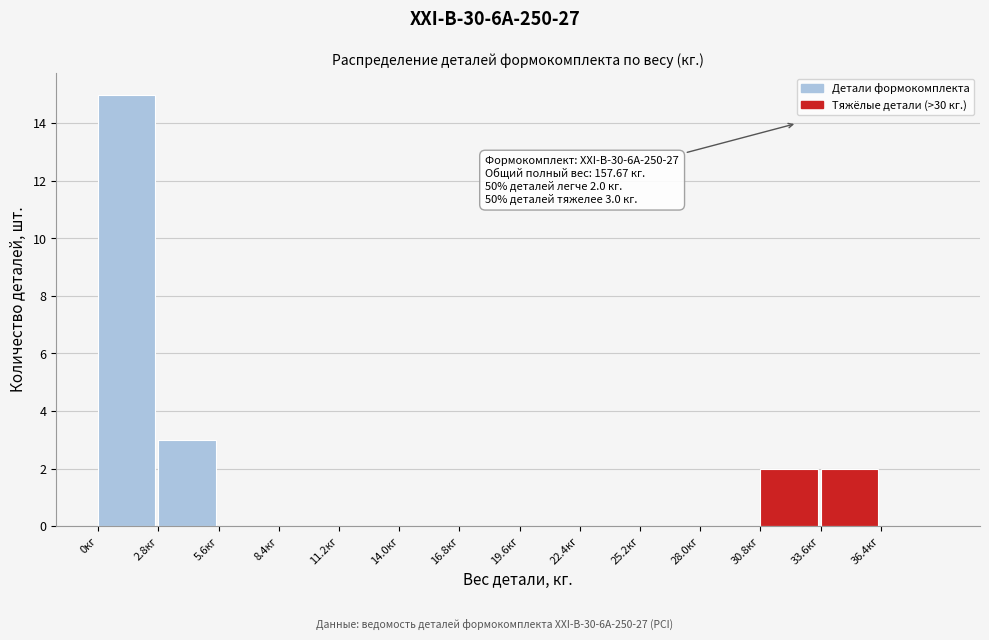

Which range on the x-axis has the tallest bar?

0.0 to 2.8